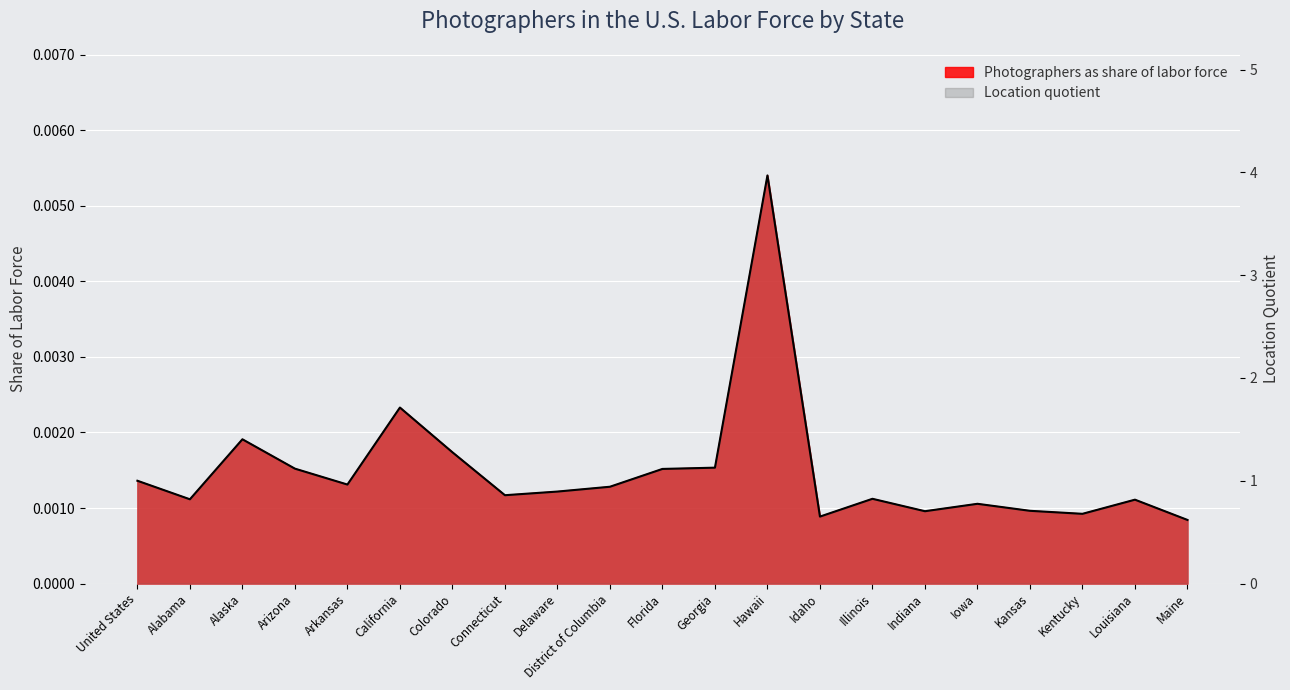

What is the change in value from California to Indiana?

-1.0